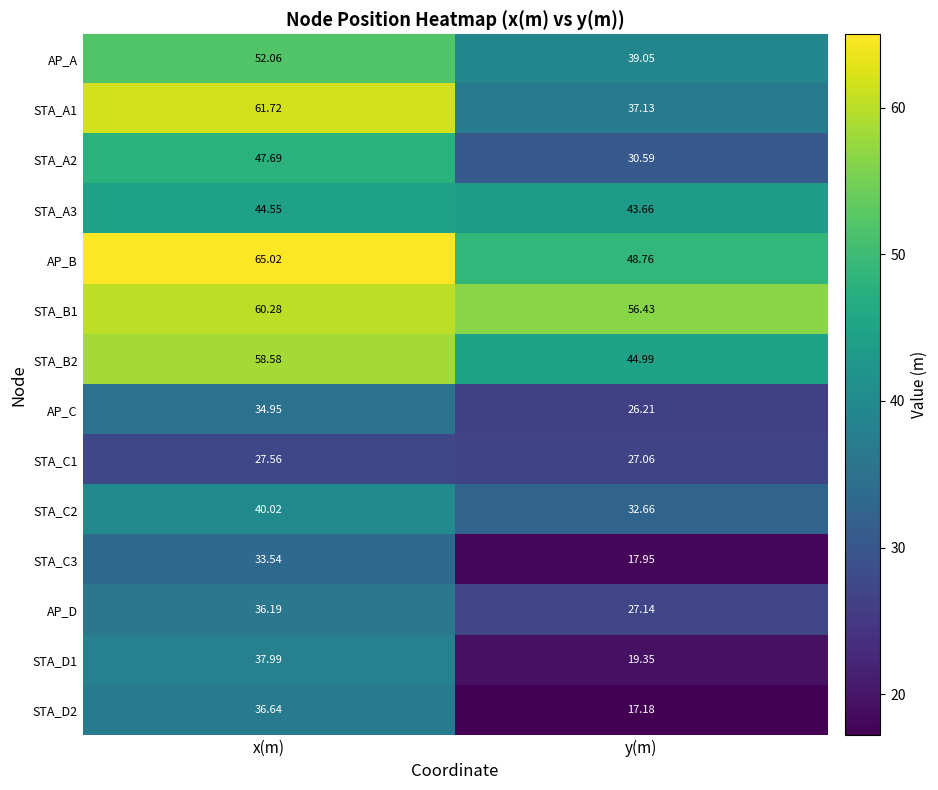

Which series has the largest total across all categories?

STA_B1